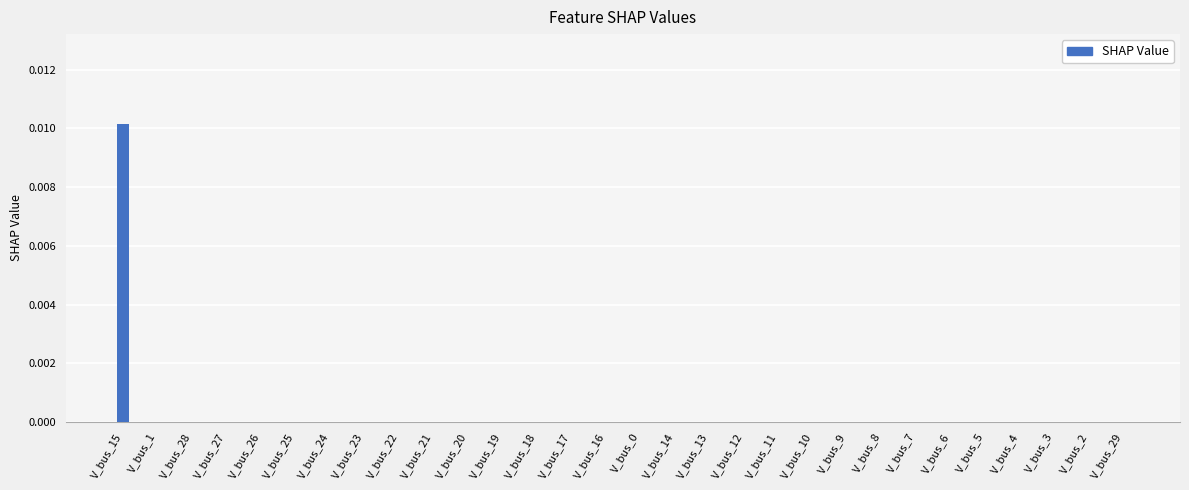

Count the number of data series in this chart.

1